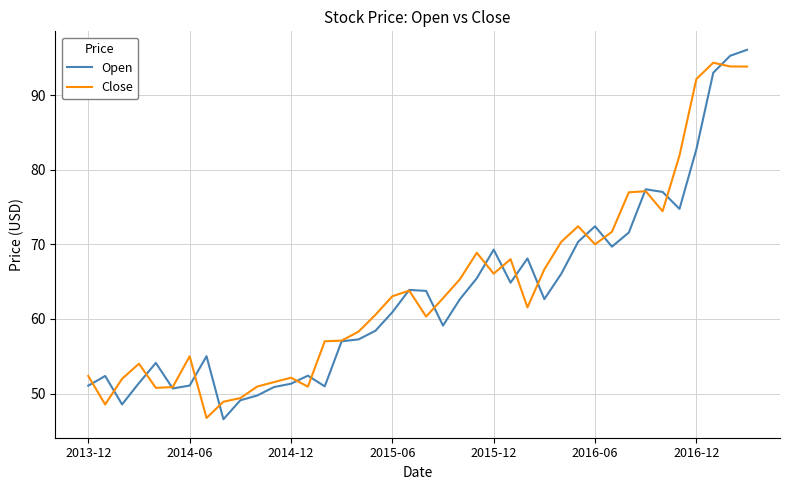

What is the maximum value shown in the chart?

96.1